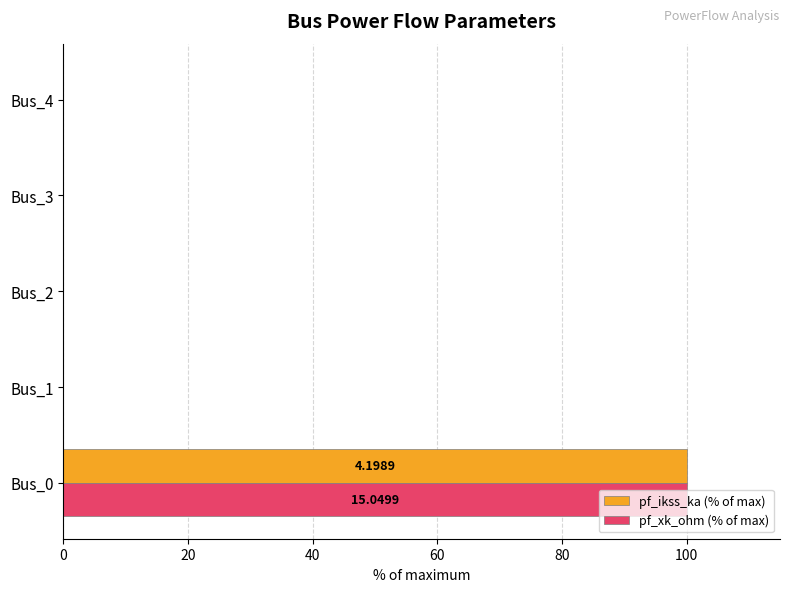

What is the sum of all pf_xk_ohm (% of max) values?

100